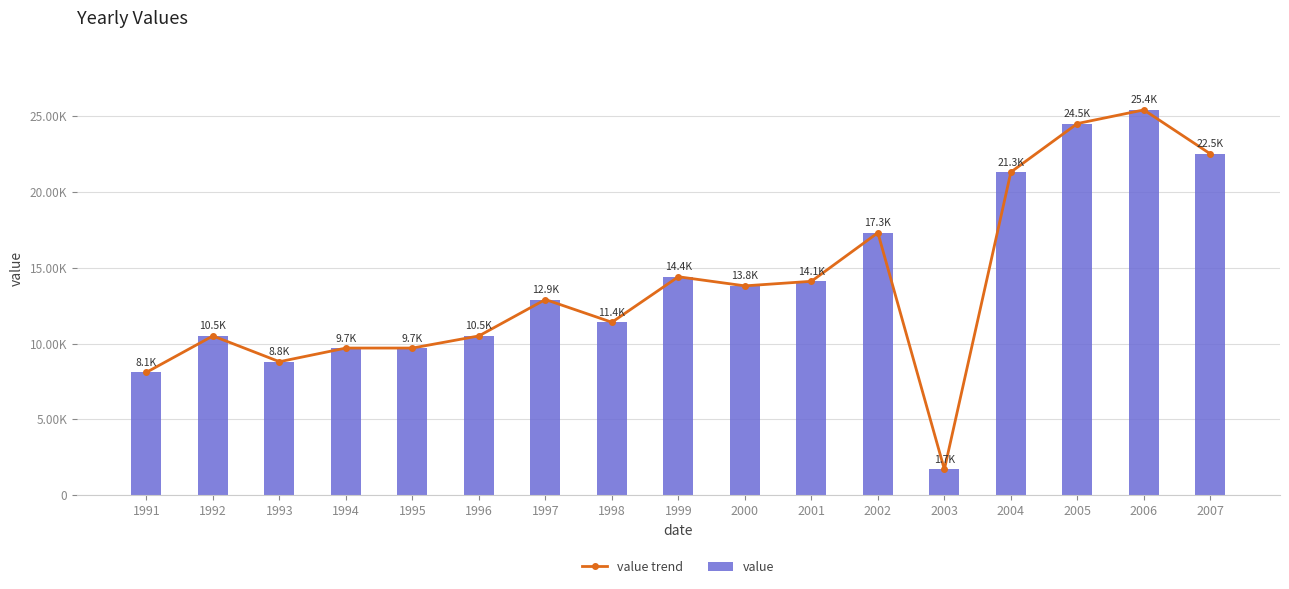

How many series are shown in this chart?

2